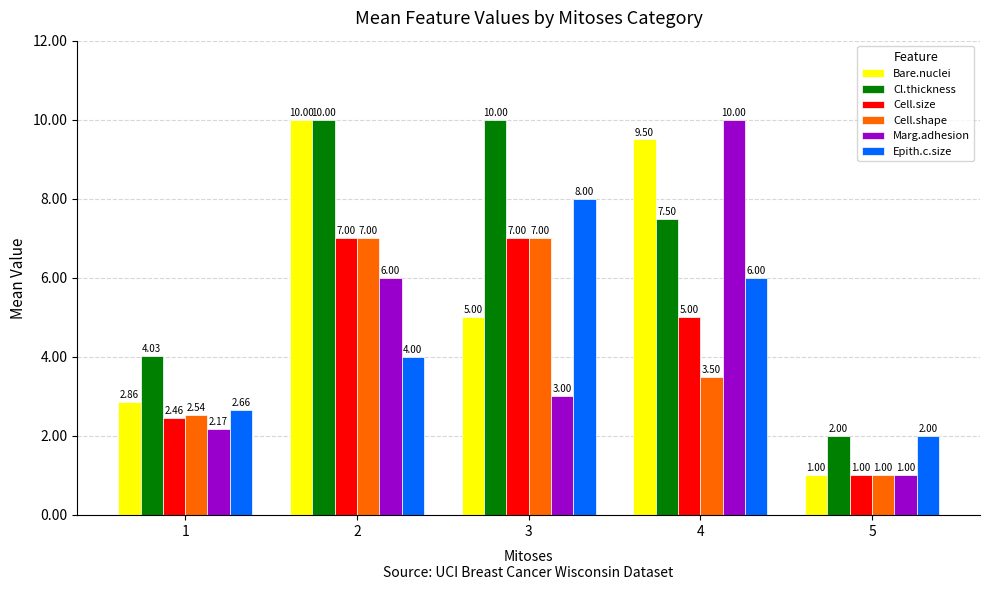

What is the sum of the Cl.thickness values at 2 and 4?

17.5